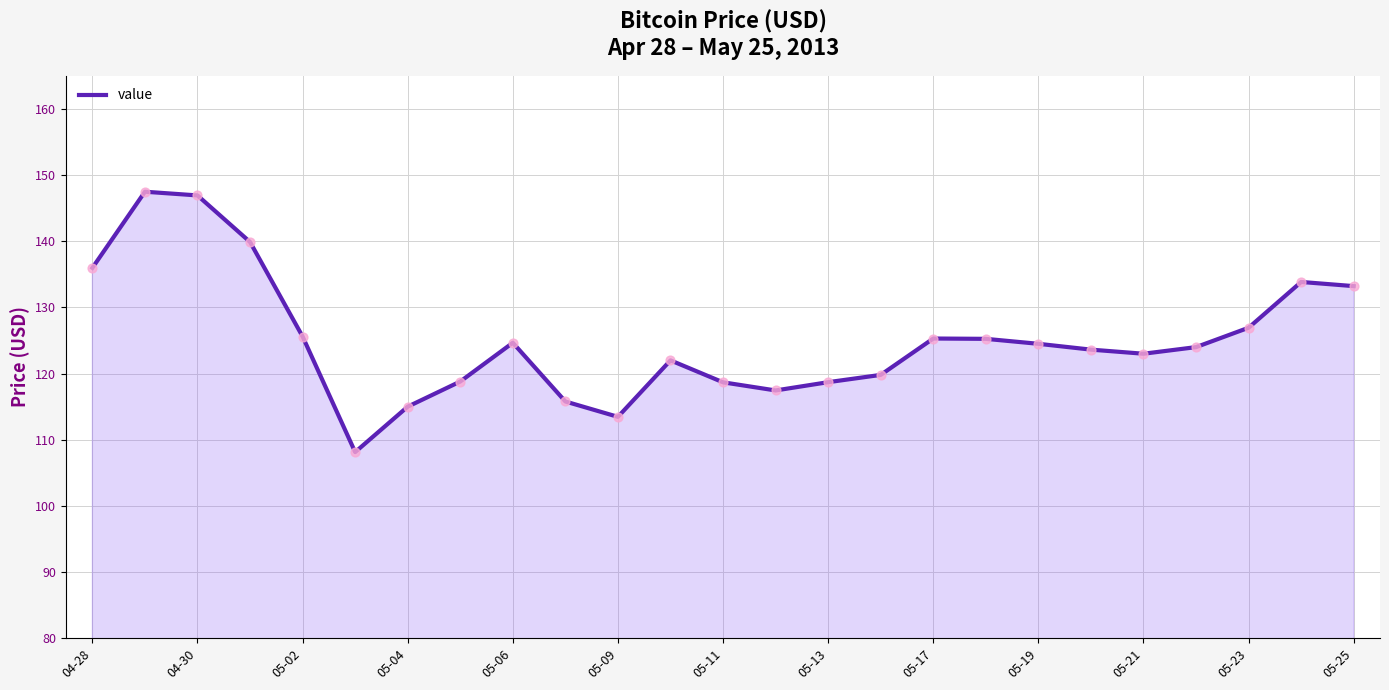

What is the maximum value shown in the chart?

147.5